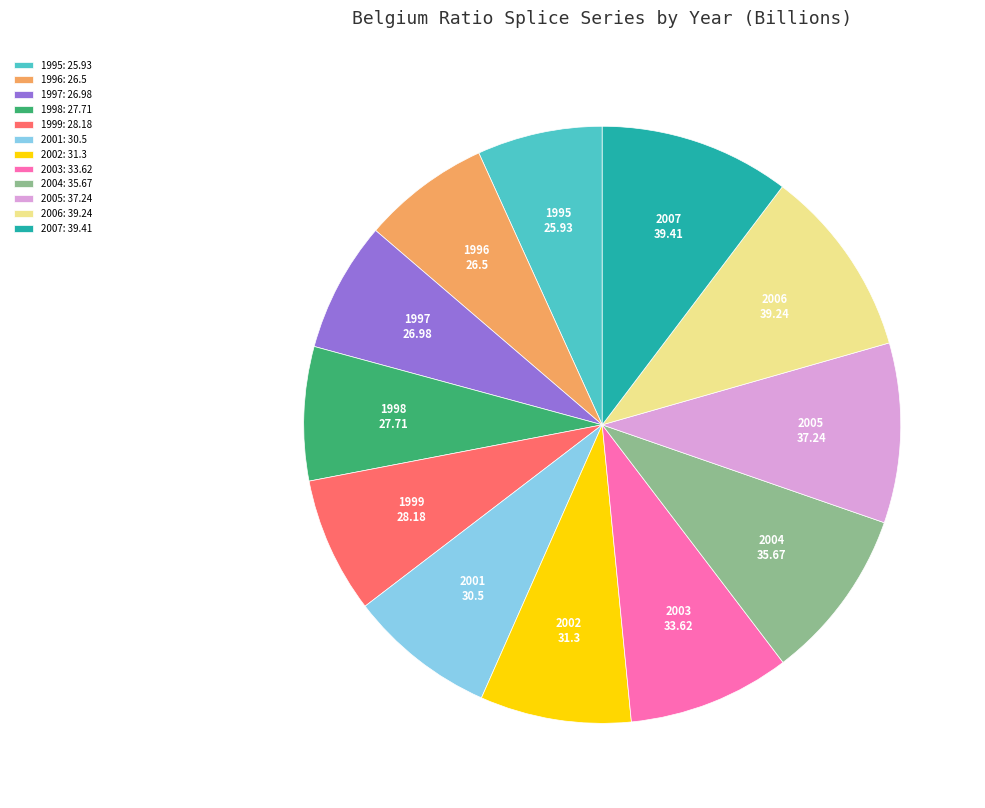

Approximately how many times larger is the value at 2005 compared to 2003?

1.1